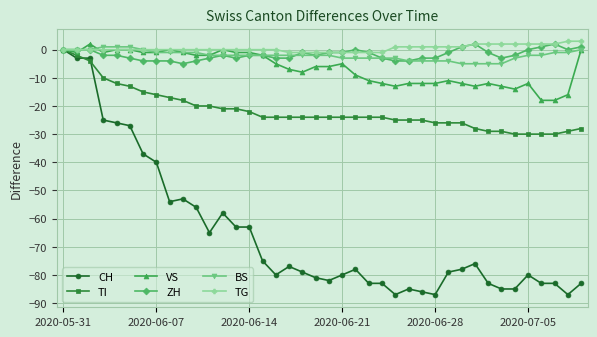

True or false: CH has more than 1 interior local peaks.

True